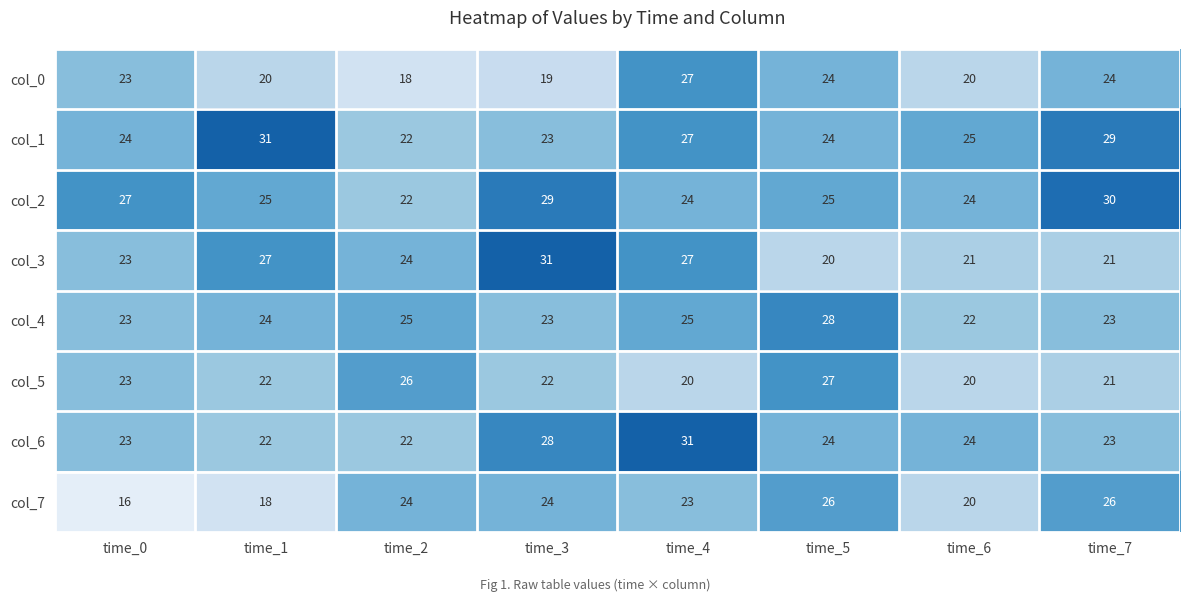

What is the spread (max minus min) of values at time_7?

9